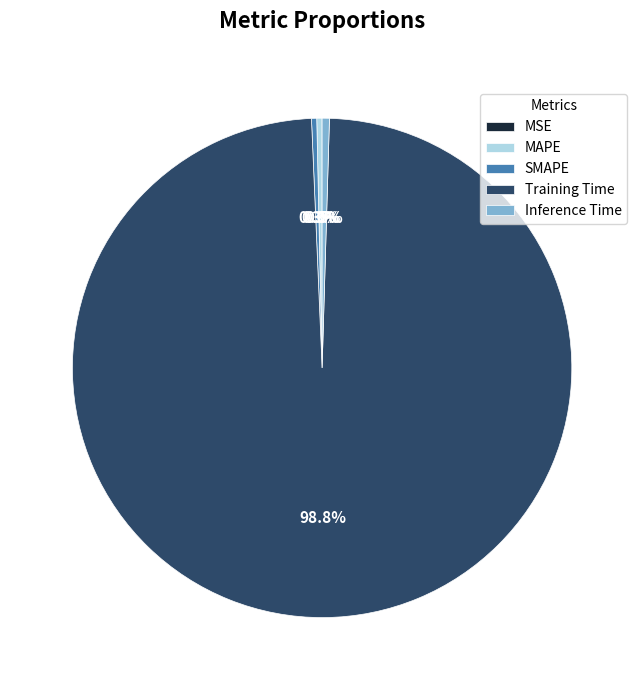

Which category has the biggest portion of the pie?

Training Time